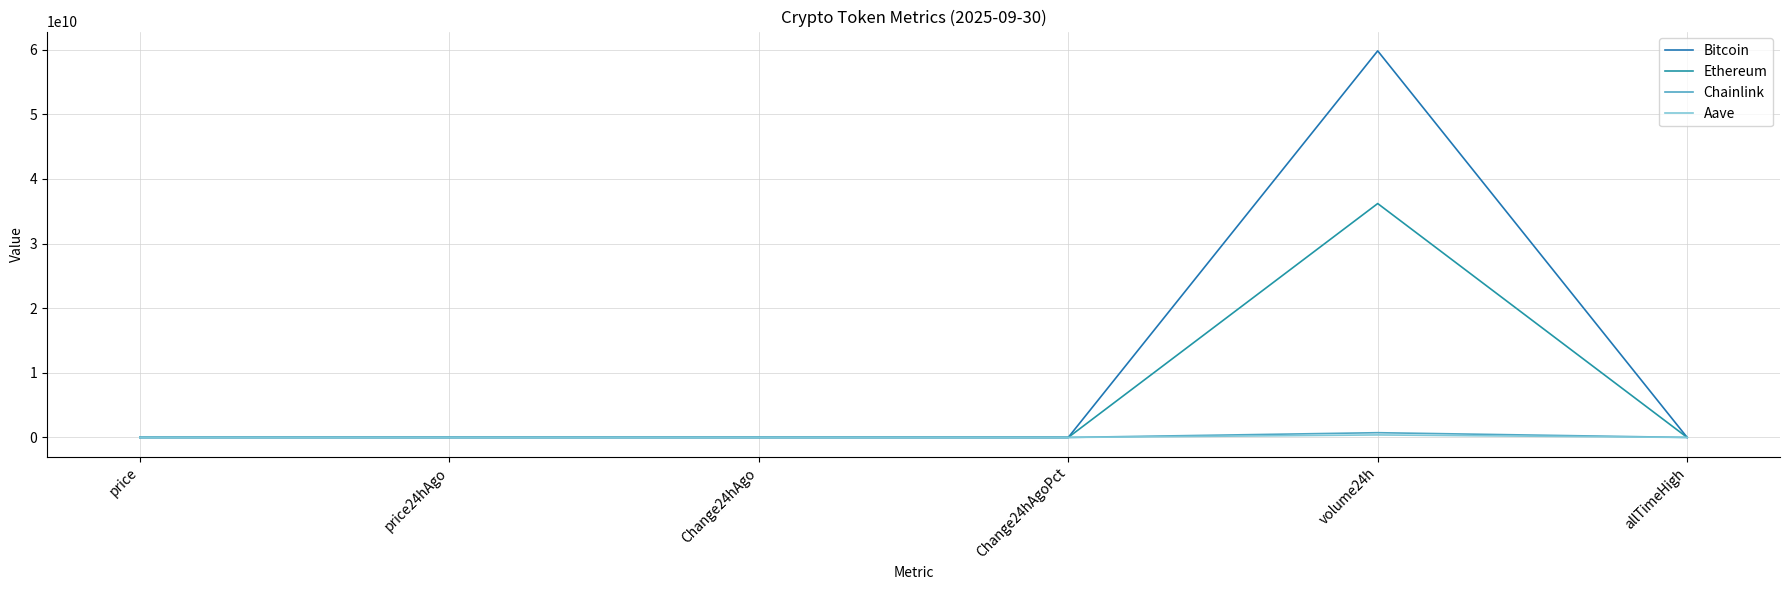

Rank the series by their maximum value, from lowest to highest.

Aave, Chainlink, Ethereum, Bitcoin